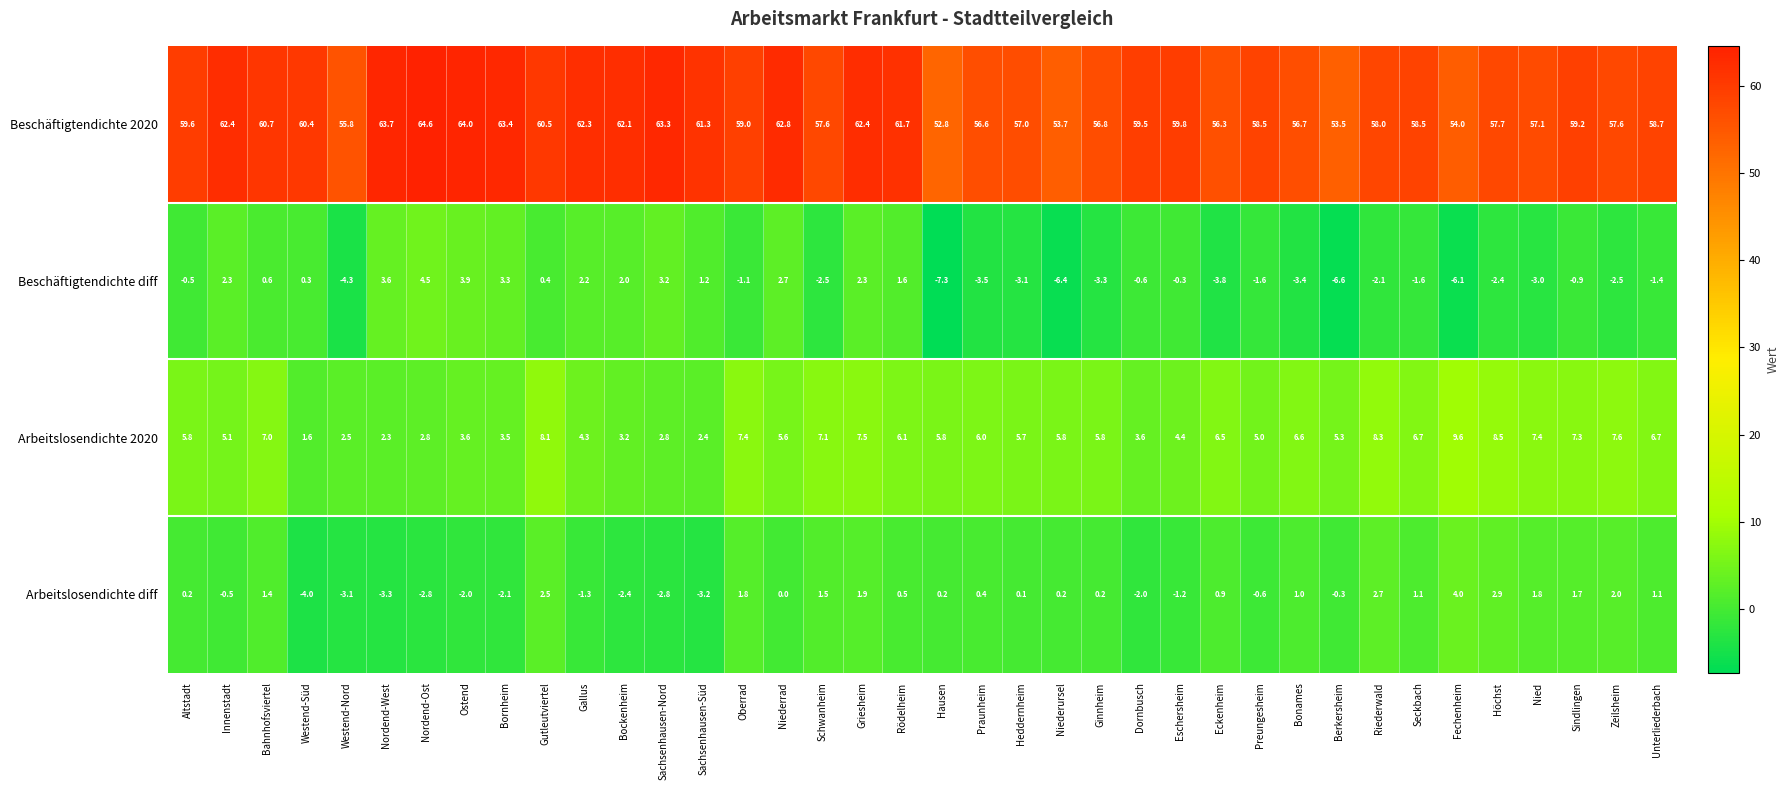

Rank the series by their maximum value, from highest to lowest.

Beschäftigtendichte 2020, Arbeitslosendichte 2020, Beschäftigtendichte diff, Arbeitslosendichte diff